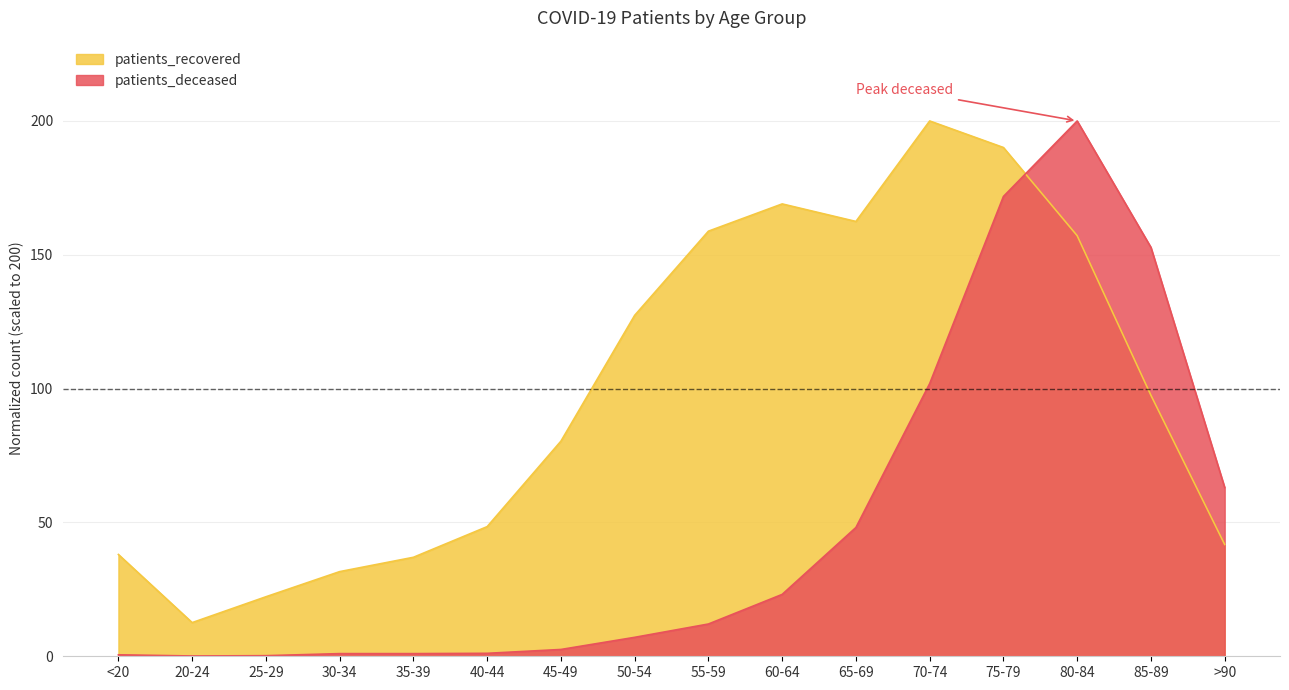

True or false: patients_deceased has a value of 83.2 at >90.

False